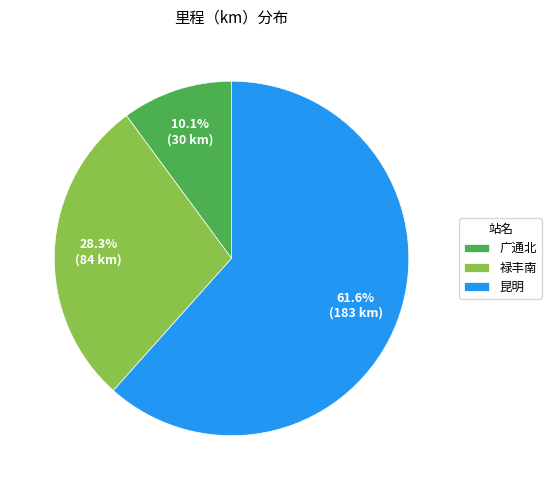

Approximately how many times larger is the value at 广通北 compared to 昆明?

0.2